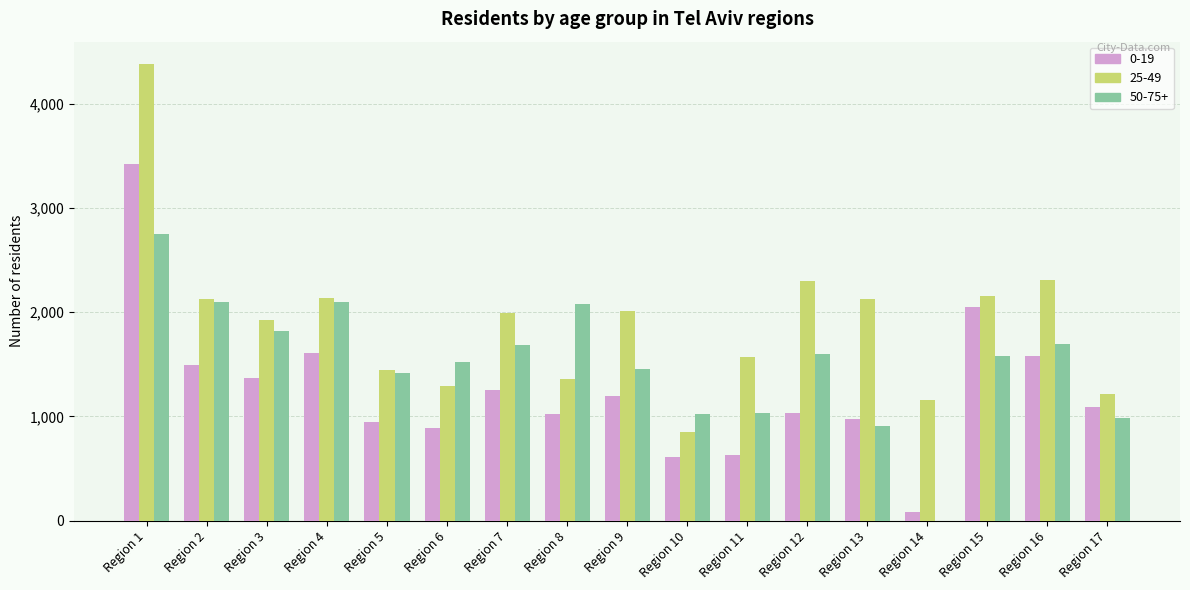

What is the total value across all series at Region 6?

3708